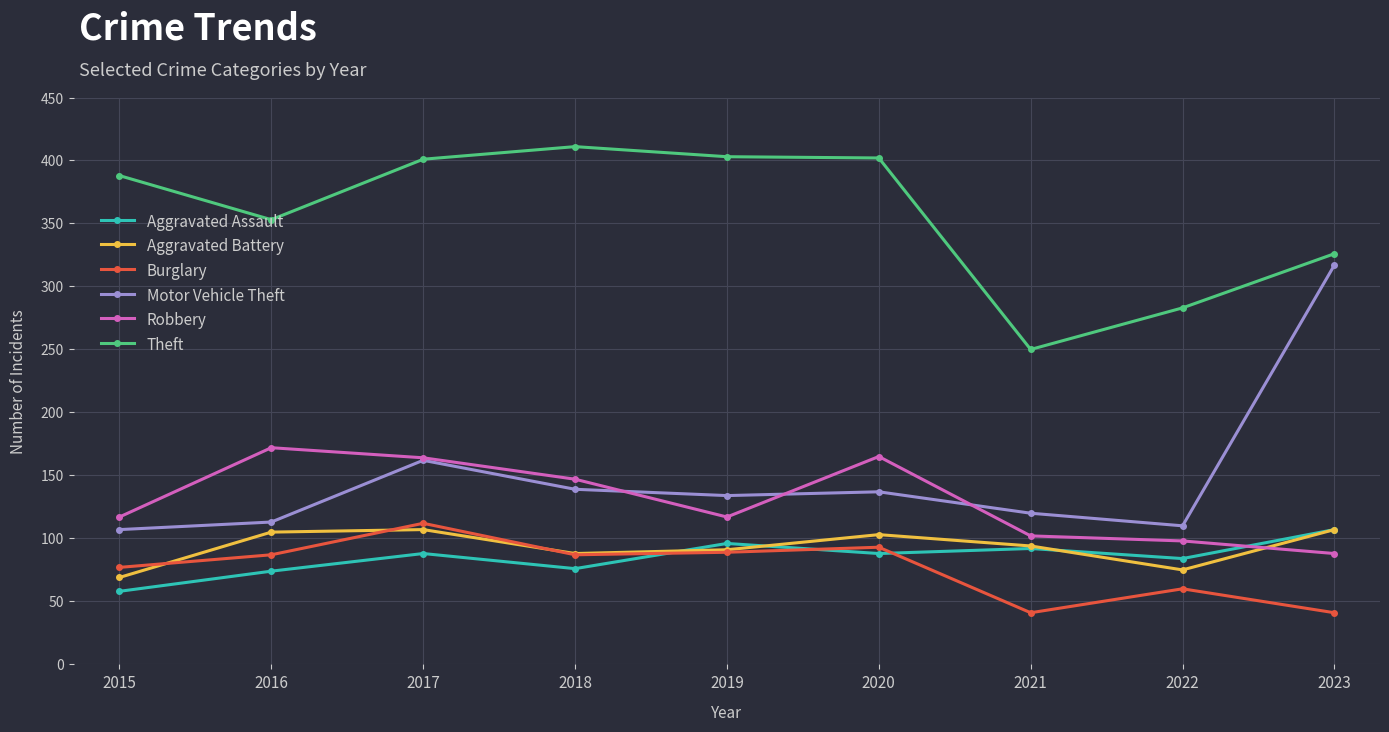

What is the spread (max minus min) of values at 2020?

314